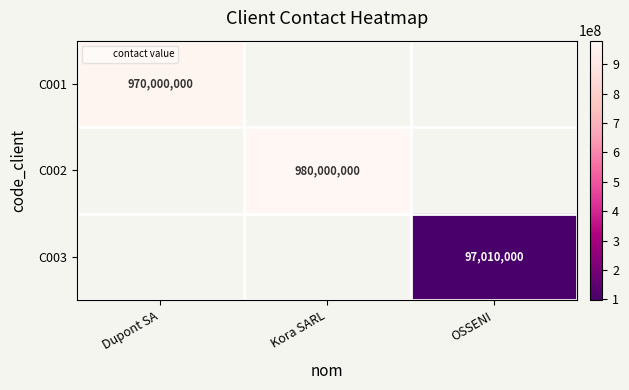

What is the maximum value shown in the chart?

980000000.0